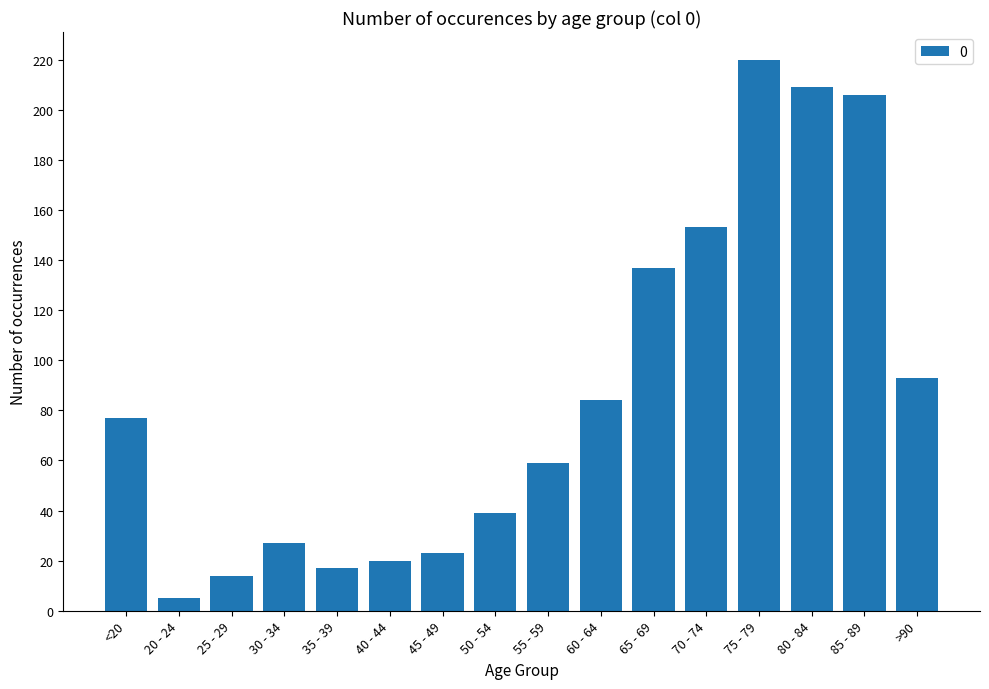

What is the value of the 10th bar from the left?

84